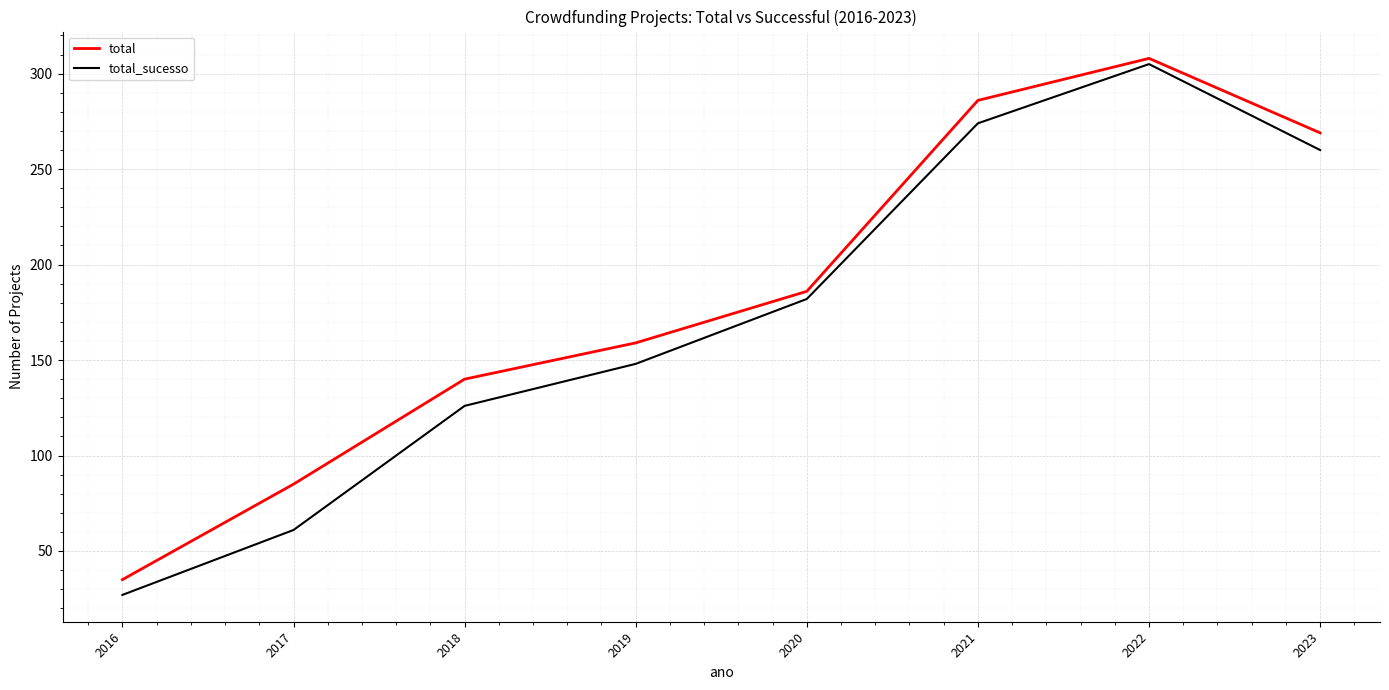

Count the number of categories in the chart.

8